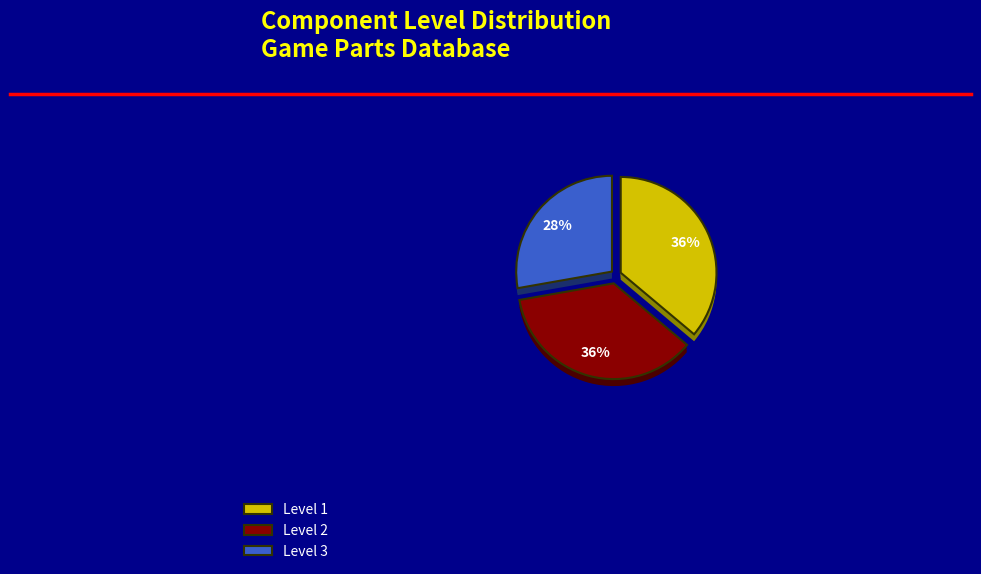

Is it true that 3 is 10% of the pie?

False